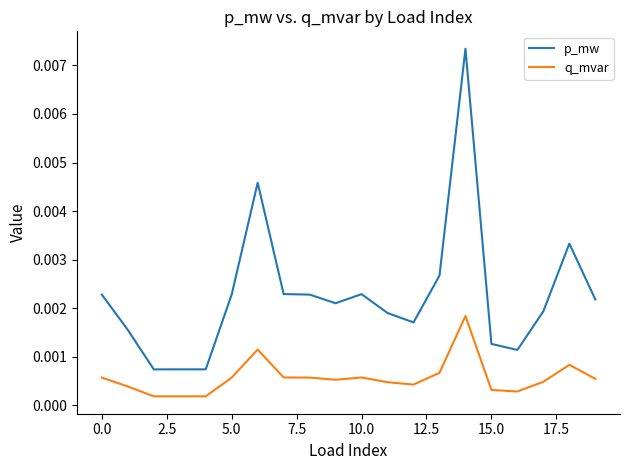

True or false: p_mw and q_mvar cross at least once.

False